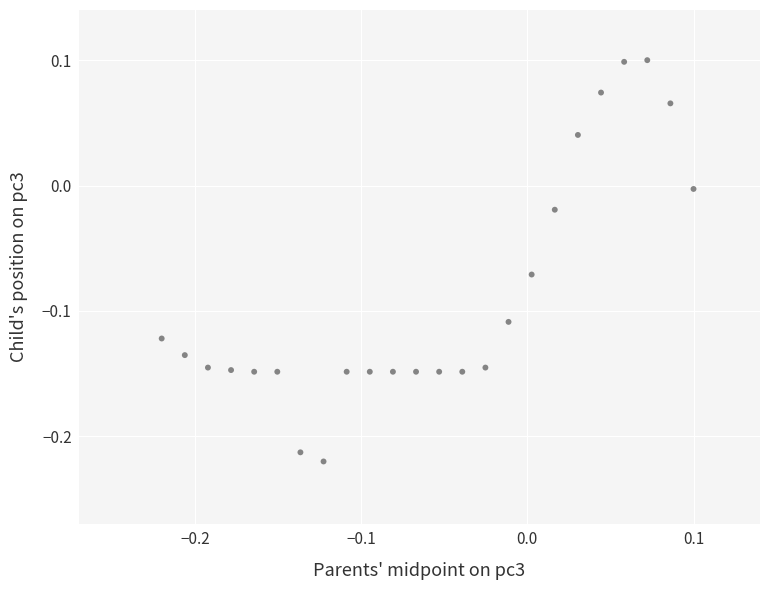

What is the range of X values (max minus min)?

0.3